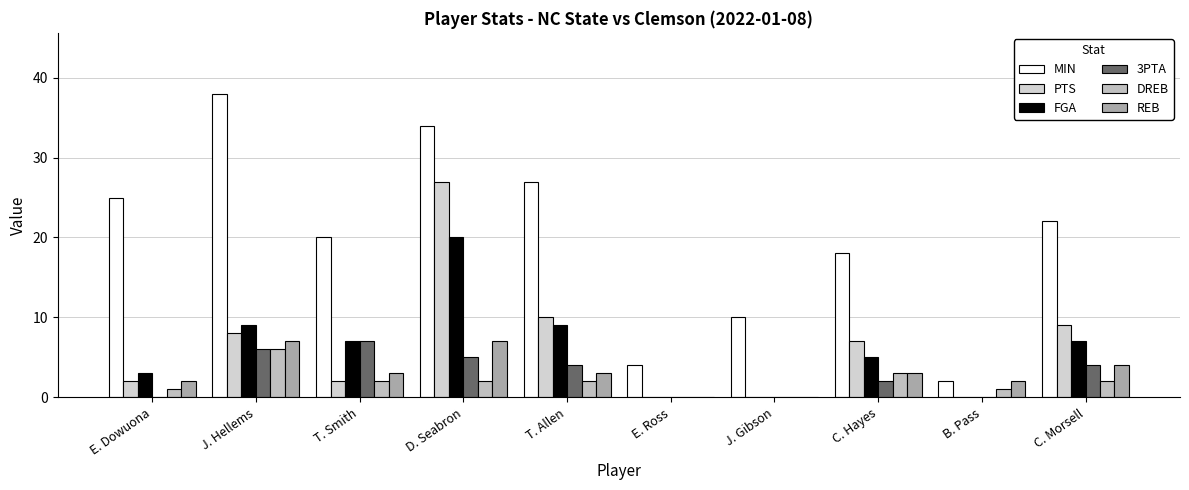

What is the difference between the MIN values at B. Pass and E. Dowuona?

23